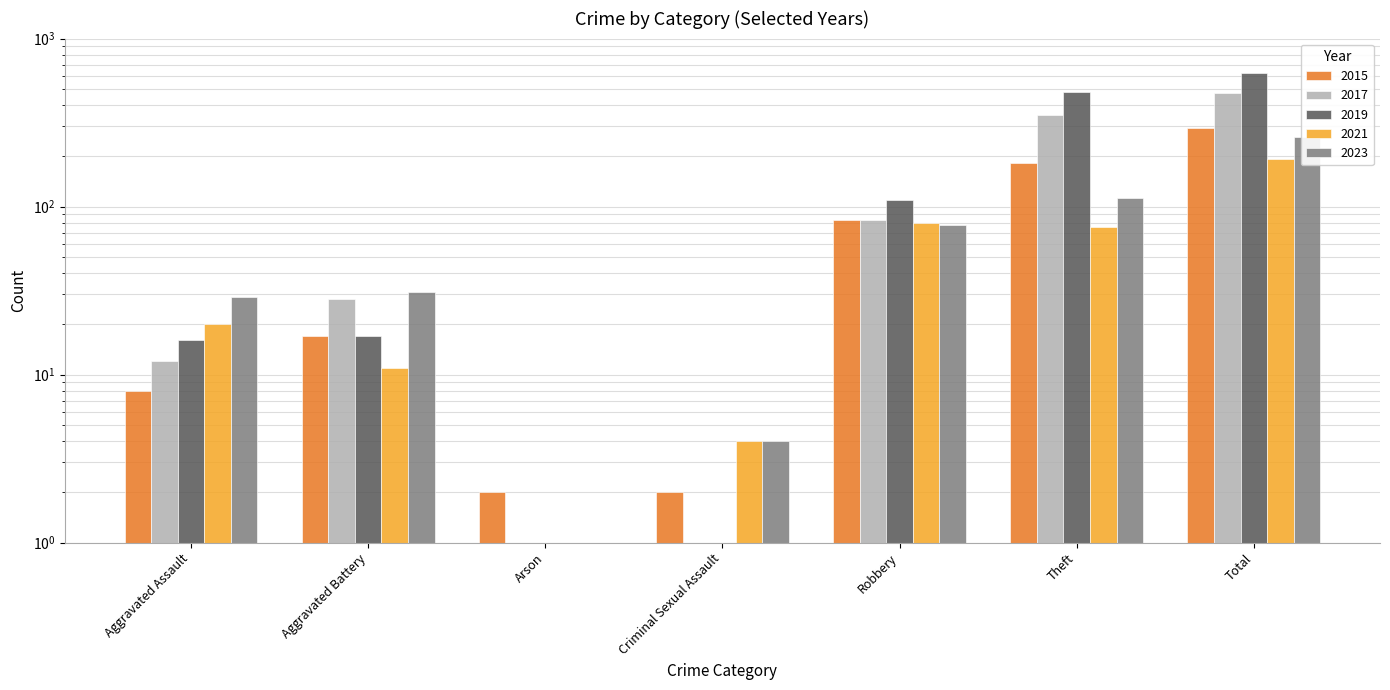

Between Aggravated Assault and Arson, which is larger?

Aggravated Assault